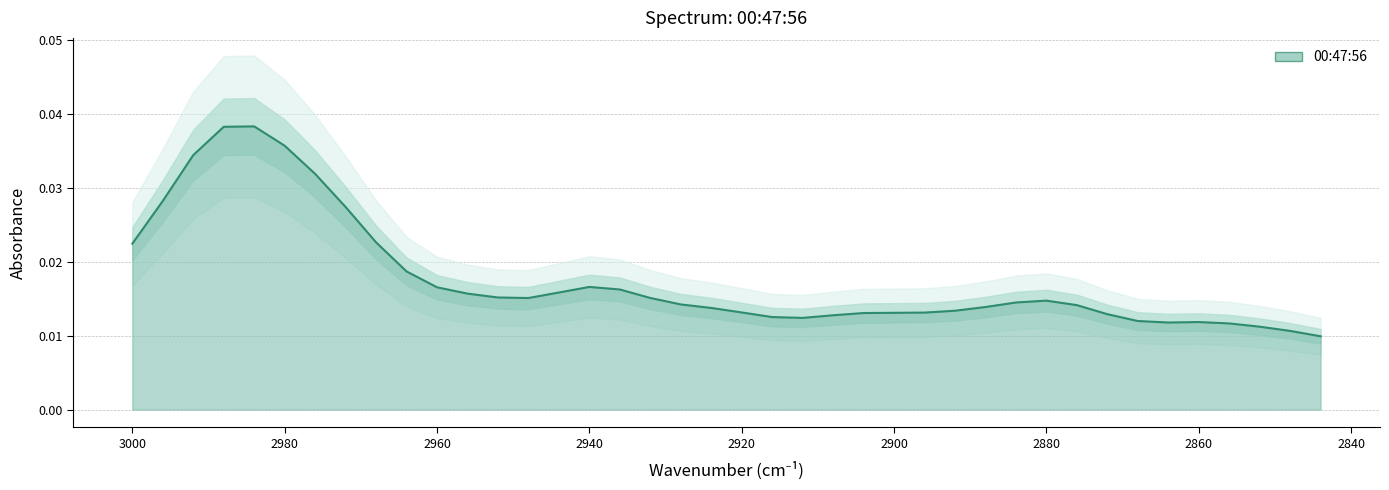

How many points are higher than both their immediate neighbors (excluding endpoints)?

4